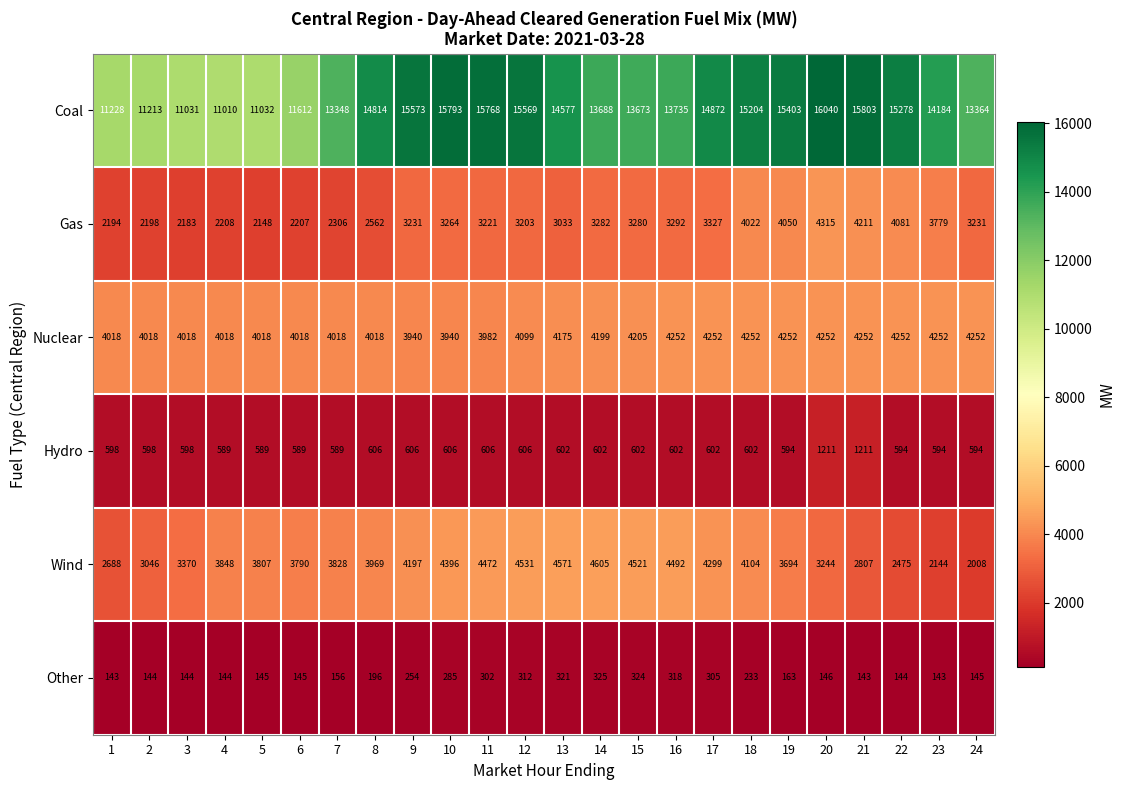

What value does the Hydro series have at 21, to the nearest 100?

1200